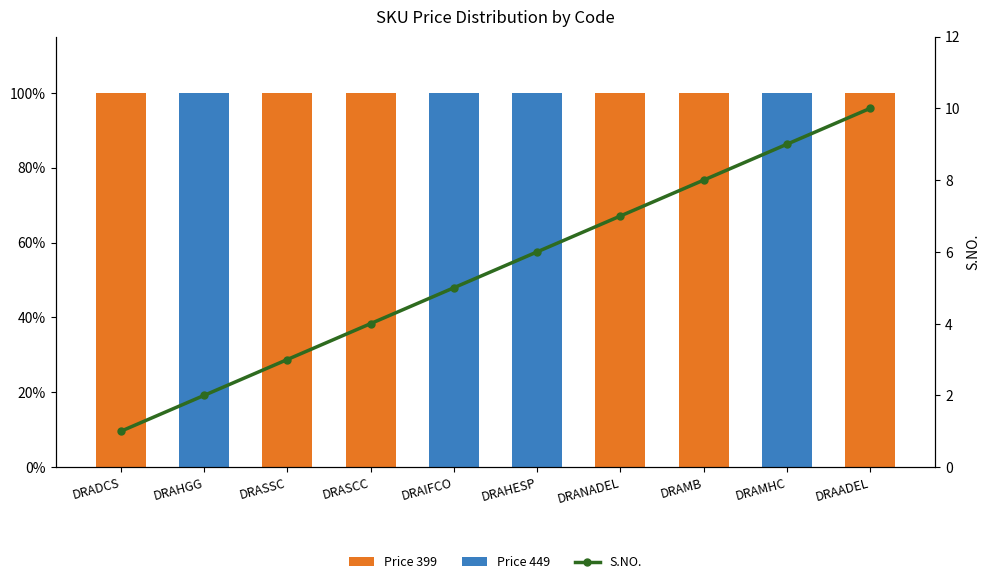

Is it true that Price 399 equals 0 at DRASSC?

False